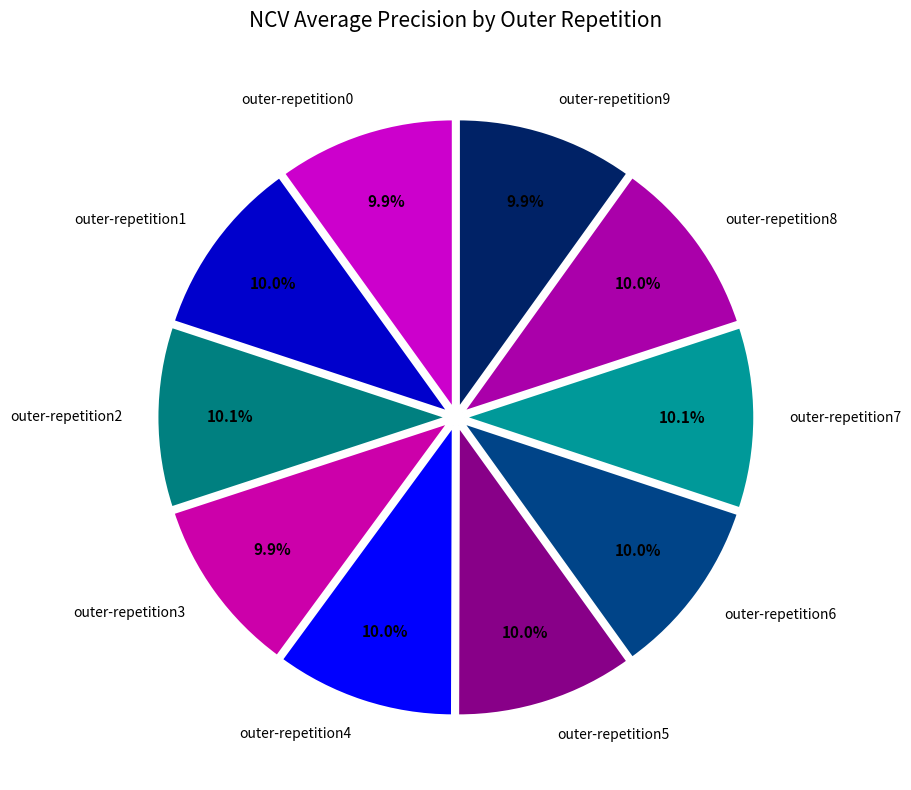

Does outer-repetition6 account for over 50% of the chart?

No